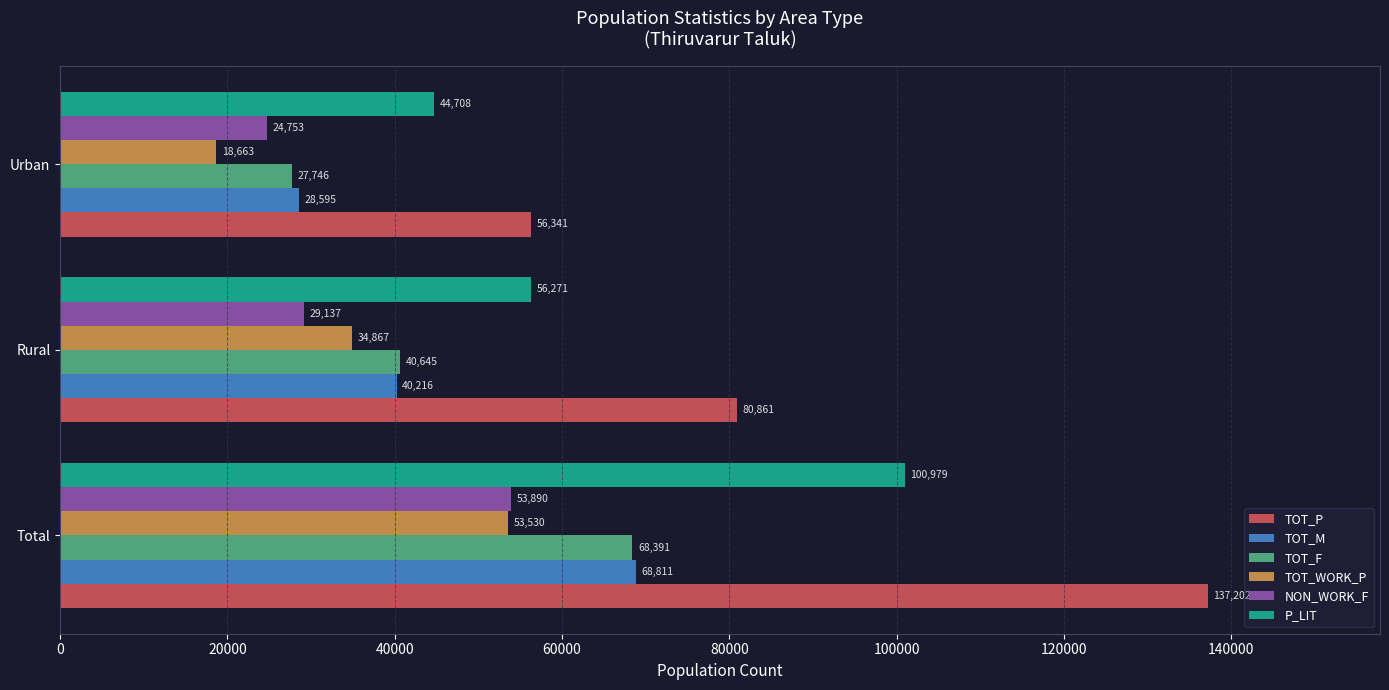

Which category has the lowest value in the TOT_F series?

Urban